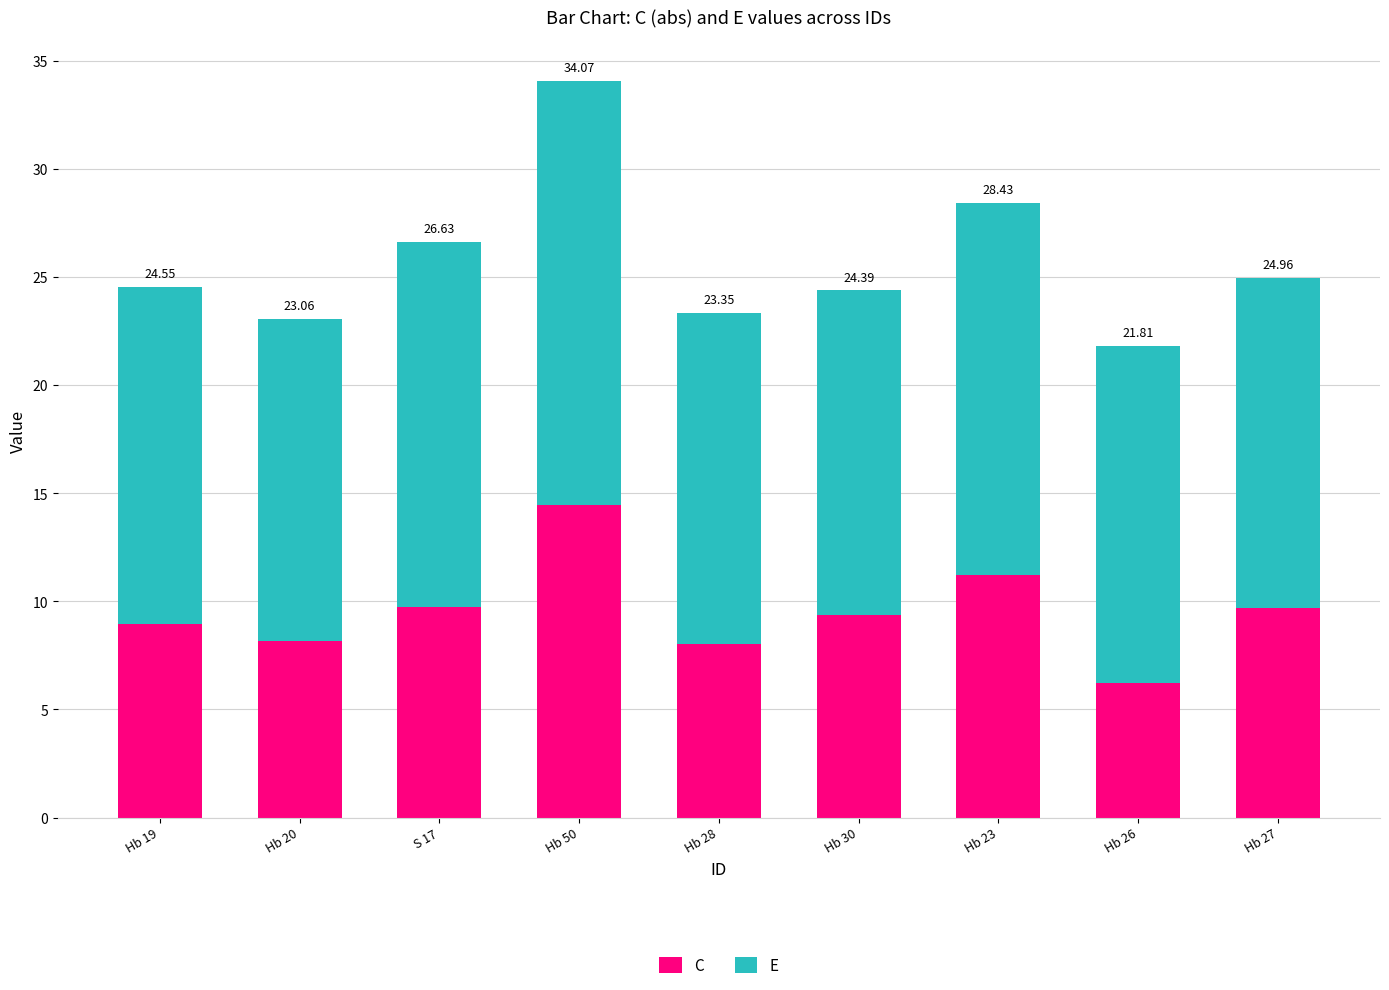

What are all the series names shown in the legend?

C, E